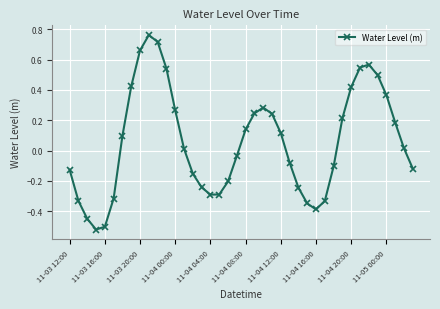

True or false: there are more than 0 points higher than both neighbors.

True